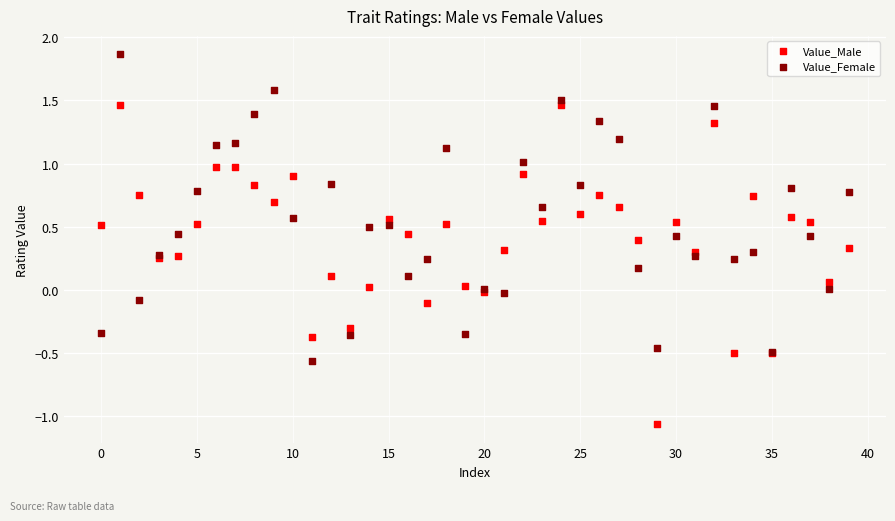

What are all the series names shown in the legend?

Value_Male, Value_Female